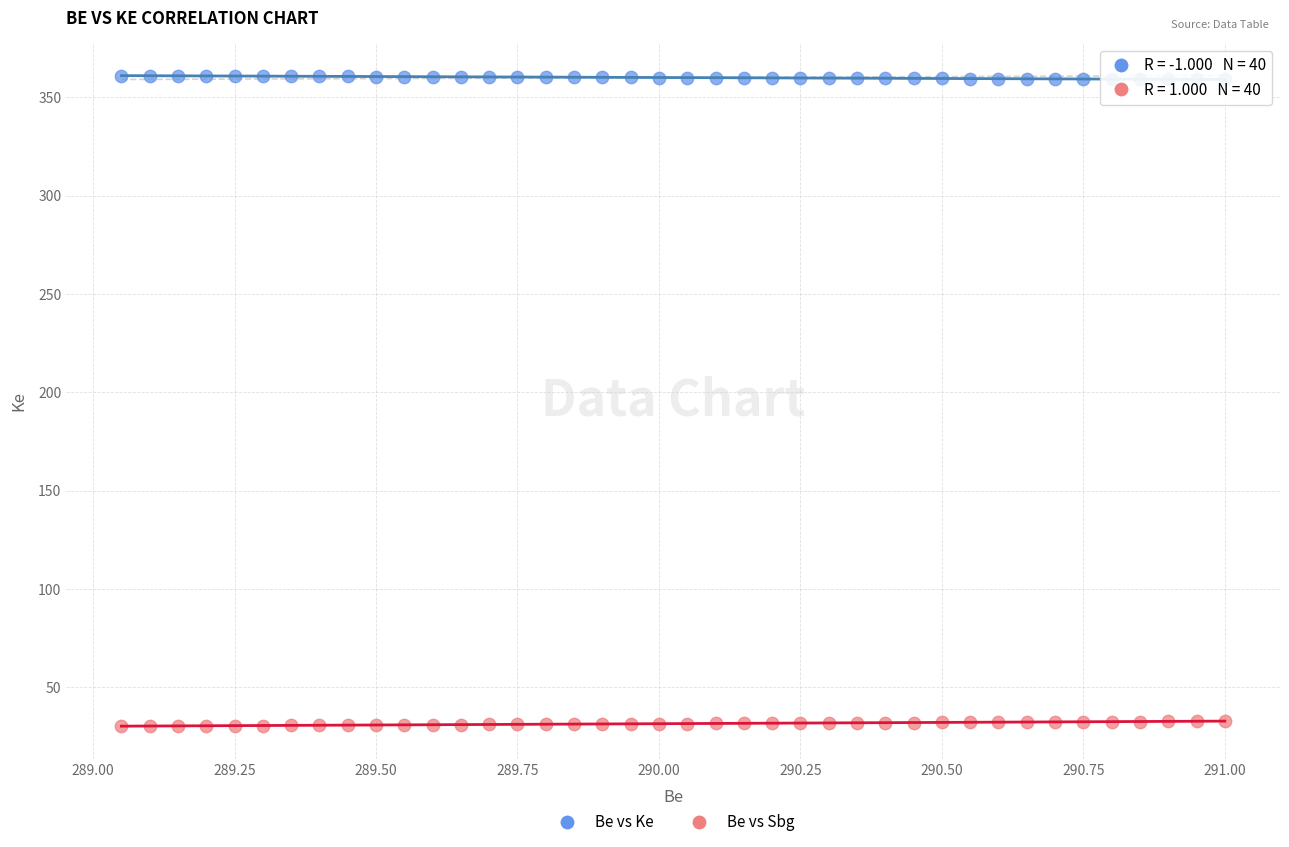

Across all data points, what is the range of X values (max minus min)?

1.9